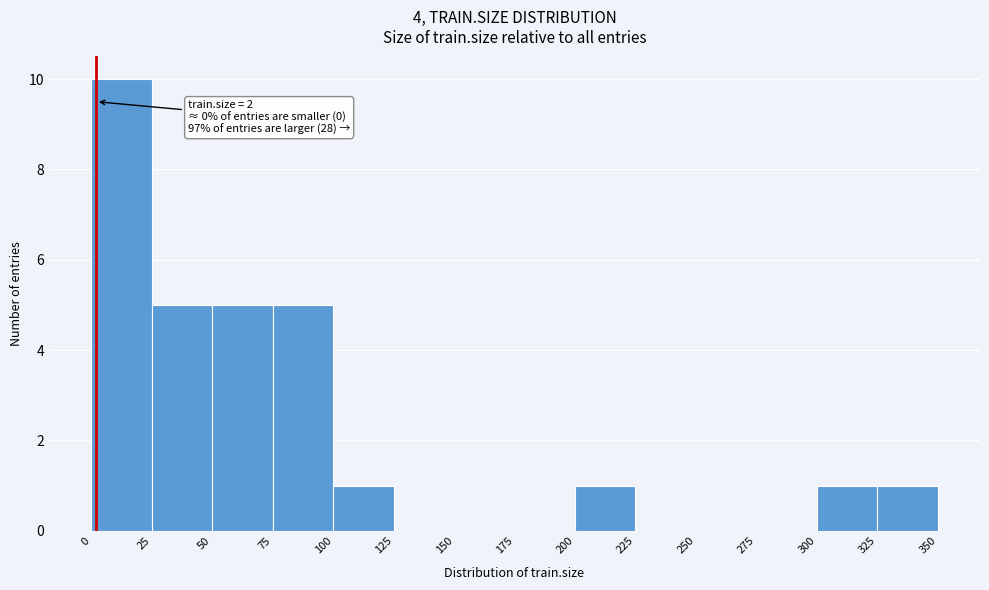

Over which range of the x-axis is the bar tallest?

0 to 25